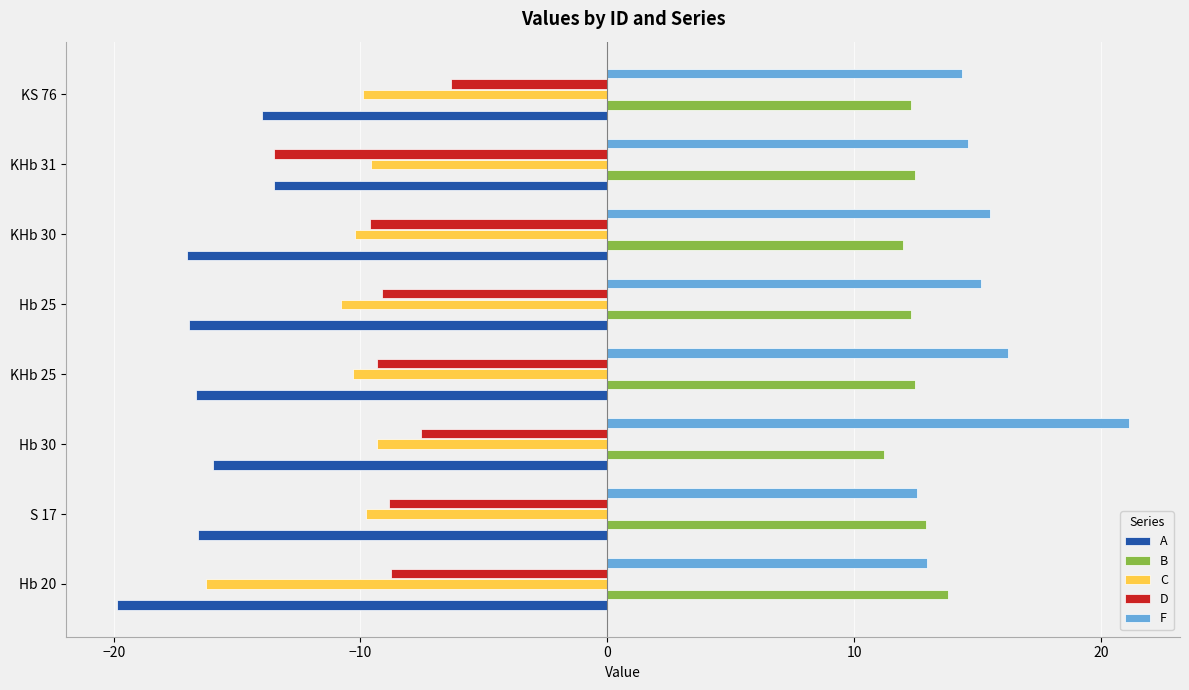

What are all the series names shown in the legend?

A, B, C, D, F